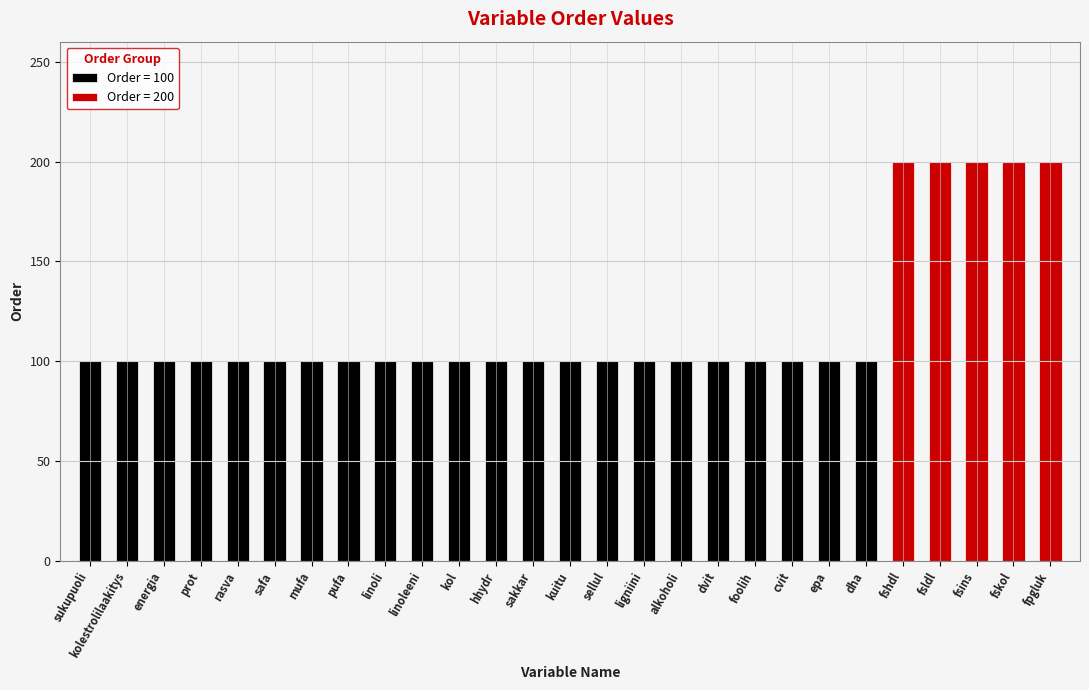

What is the label of the 11th bar from the right?

alkoholi